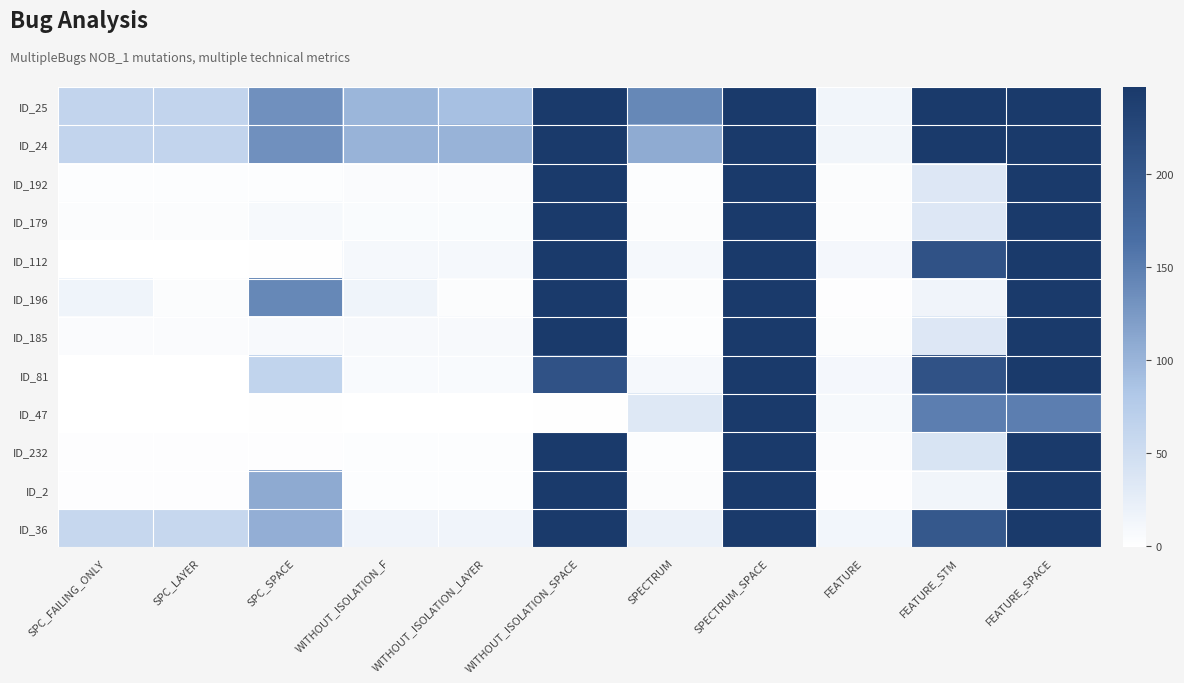

What is the spread (max minus min) of values at SPC_SPACE?

141